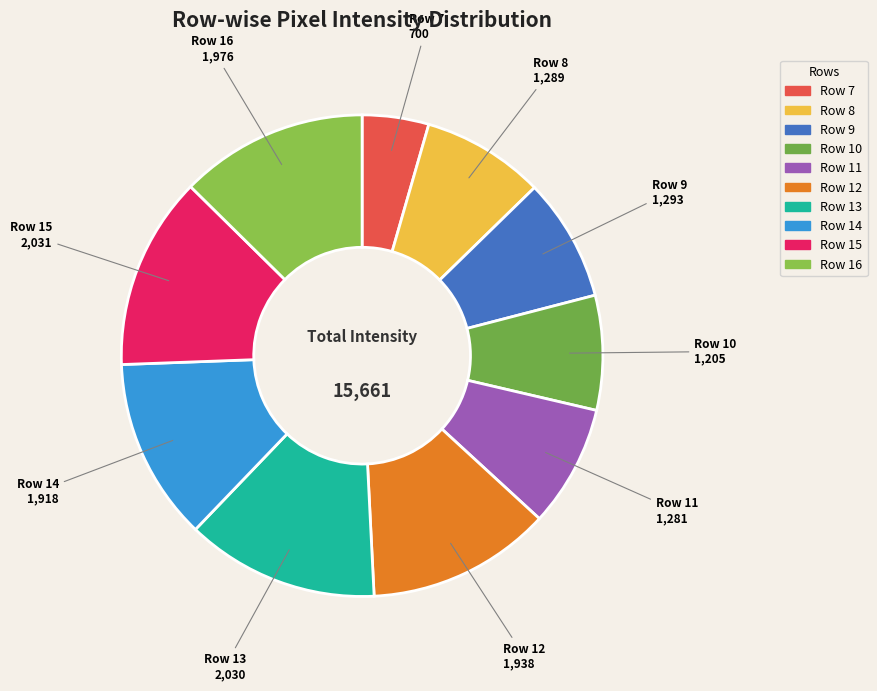

How many segments does this pie chart have?

10